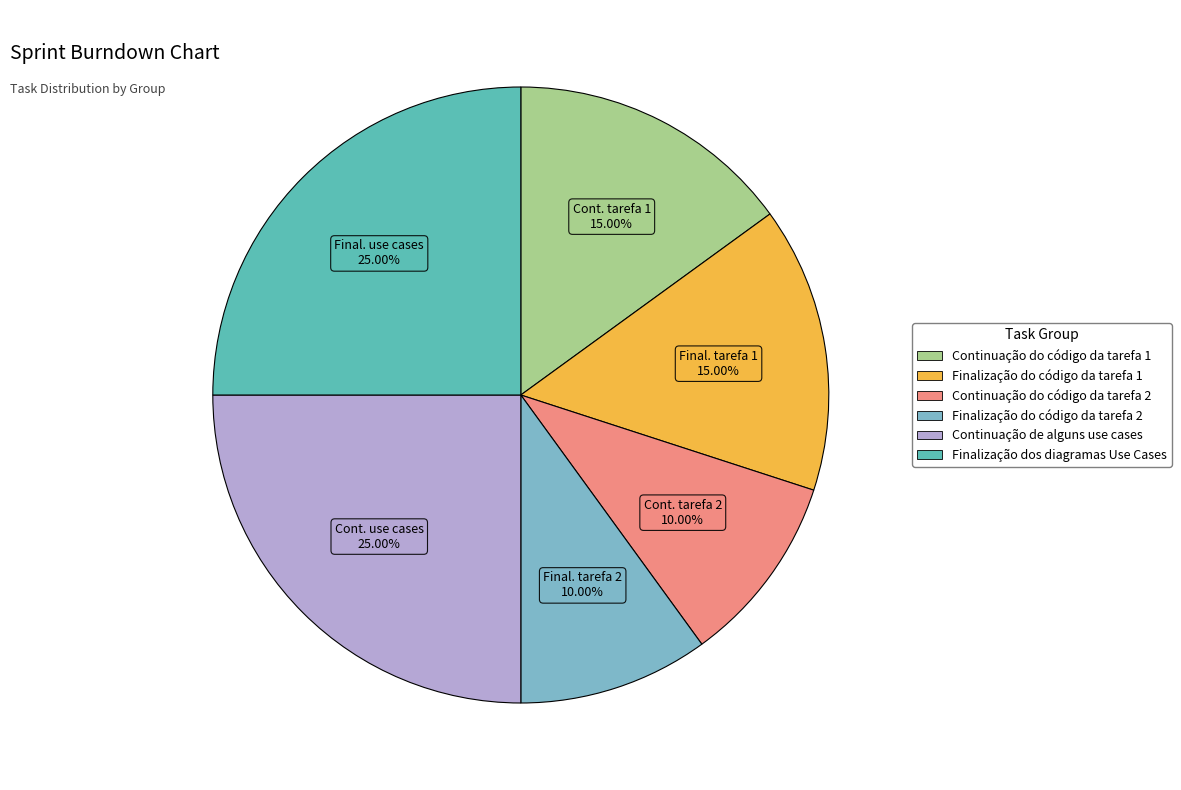

Approximately how many times larger is the value at Finalização do código da tarefa 2 compared to Finalização do código da tarefa 1?

0.7